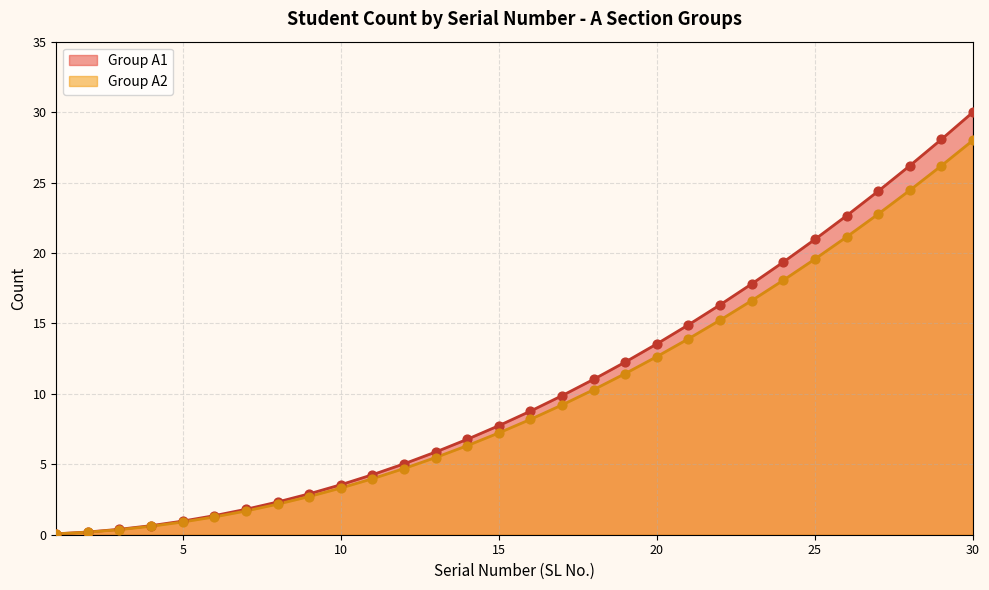

At which category is the sum across all series the highest?

30